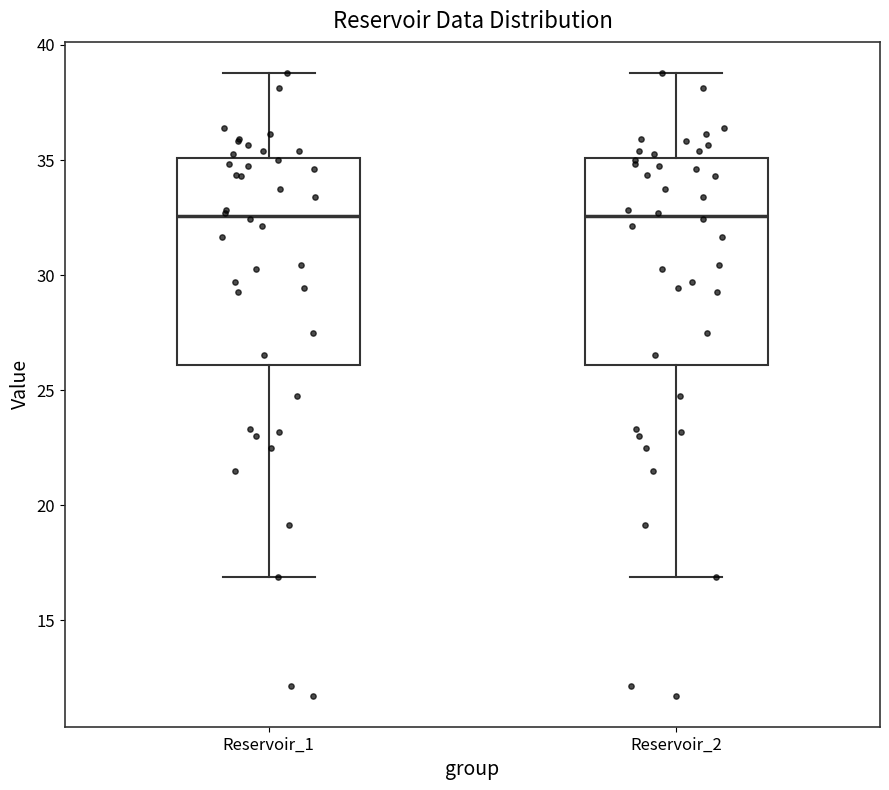

Reading left to right, transcribe this box plot: for each box, give where its median line is, the range the box spans, and where its two whiskers end, as read against the y-axis. The values are not printed on the chart, so give them approximately, as read against the axis.

Reservoir_1: median 32.5, box 26.0 to 35.0, whiskers 17.0 to 39.0
Reservoir_2: median 32.5, box 26.0 to 35.0, whiskers 17.0 to 39.0